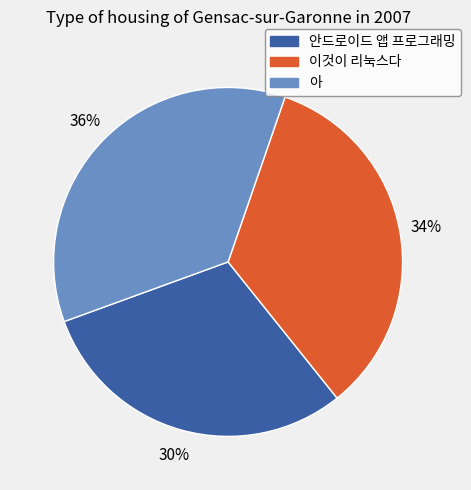

To the nearest percent, what portion does 이것이 리눅스다 represent?

34%